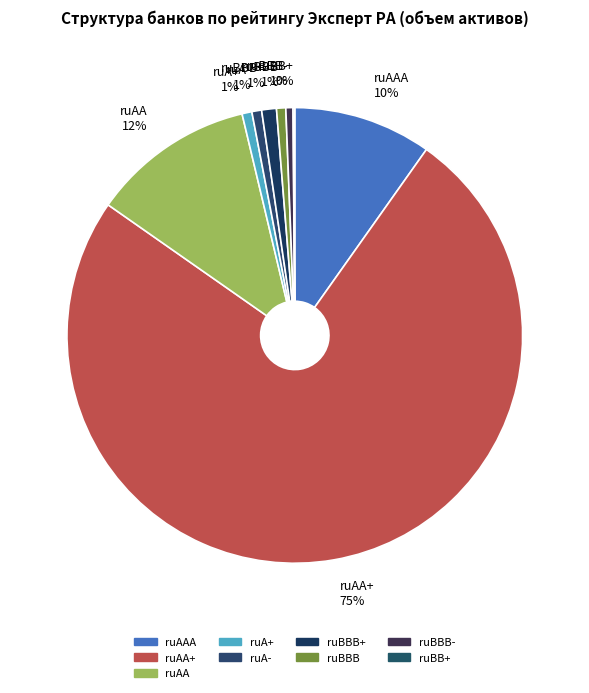

Is it true that ruAA 12% is 3% of the pie?

False